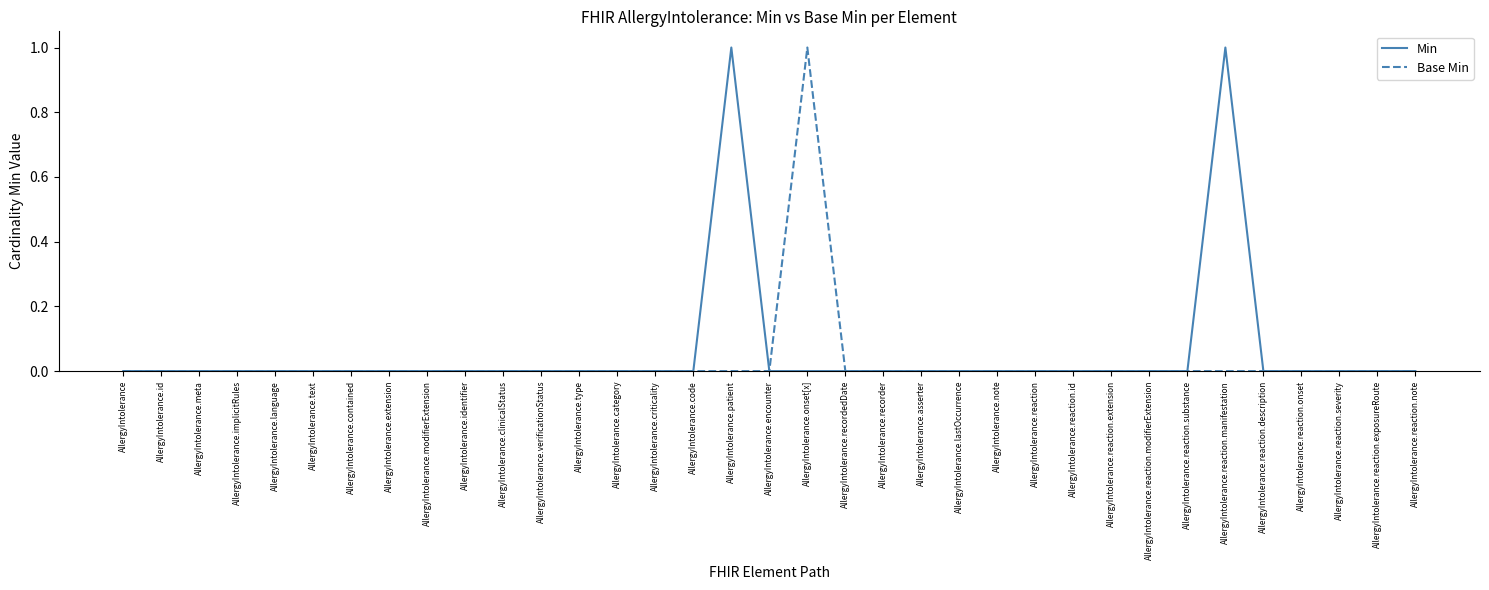

The Base Min series shows 1 at AllergyIntolerance.verificationStatus. True or false?

False